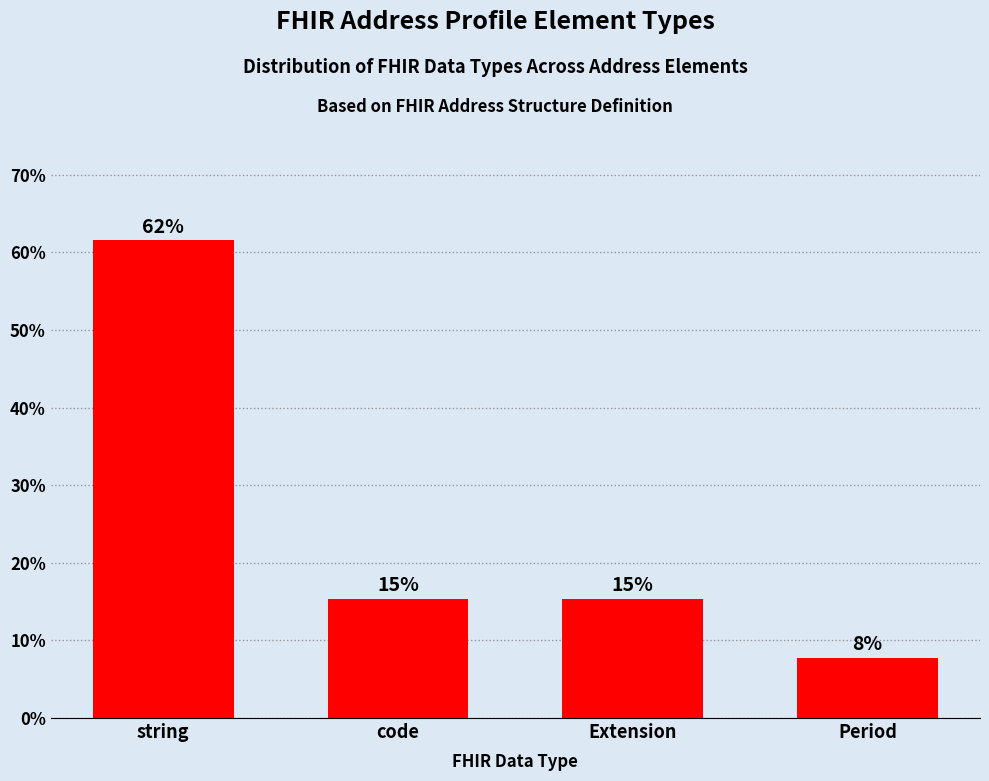

Which label corresponds to the smallest value in the chart?

Period